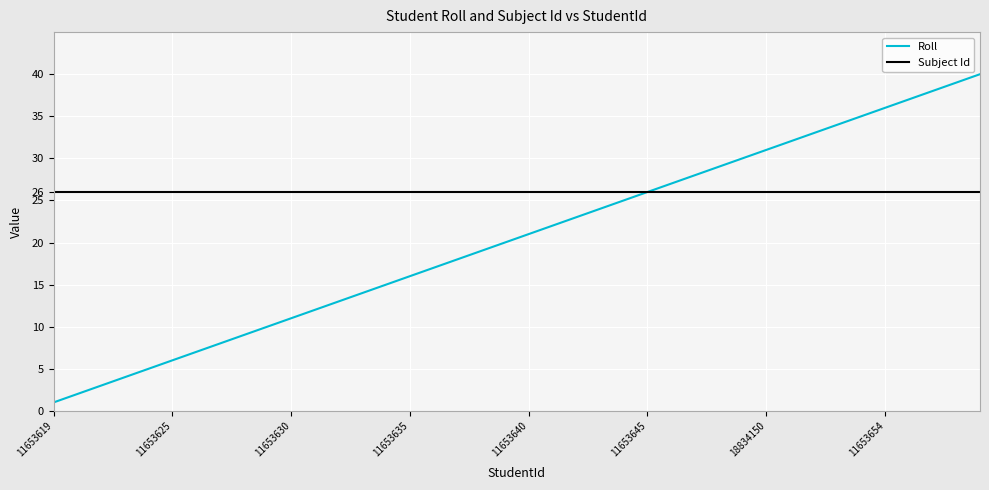

Which series has the largest total across all categories?

Subject Id